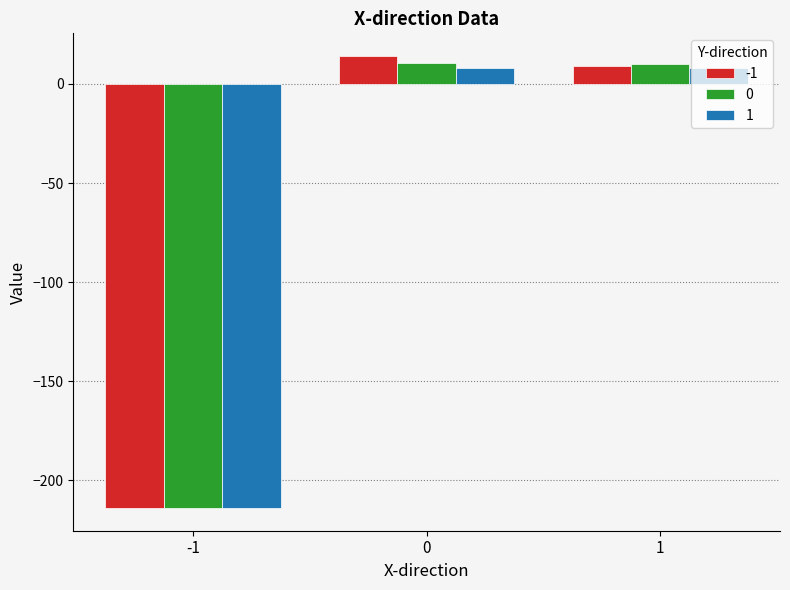

What is the sum of all 0 values?

-193.2